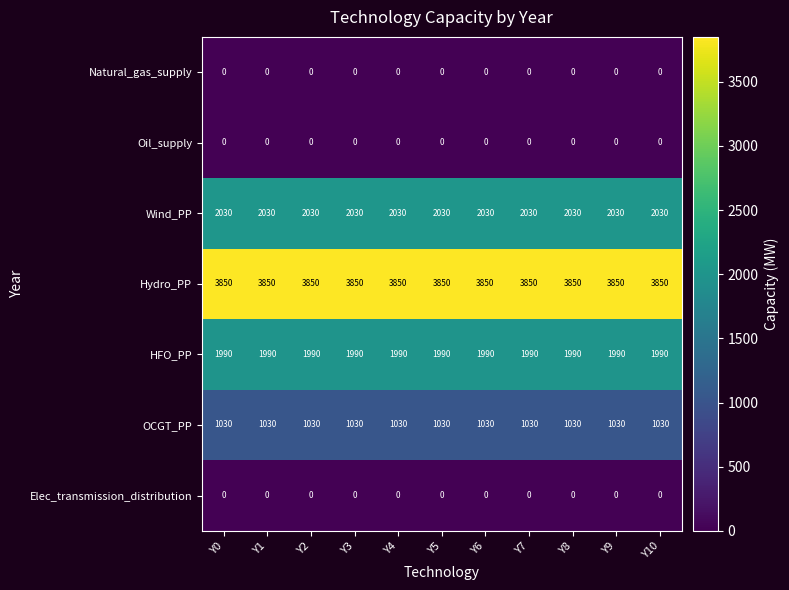

The value of Hydro_PP at Y7 is 6823. True or false?

False